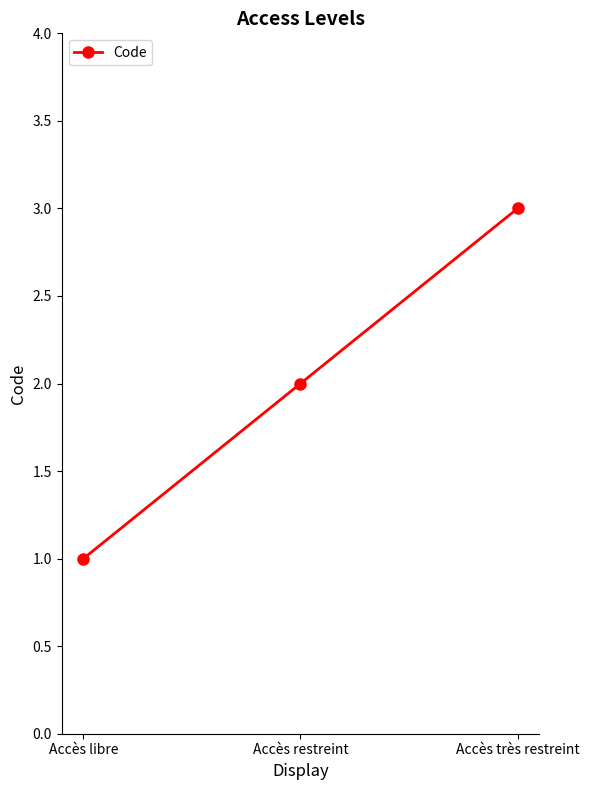

What is the maximum value shown in the chart?

3